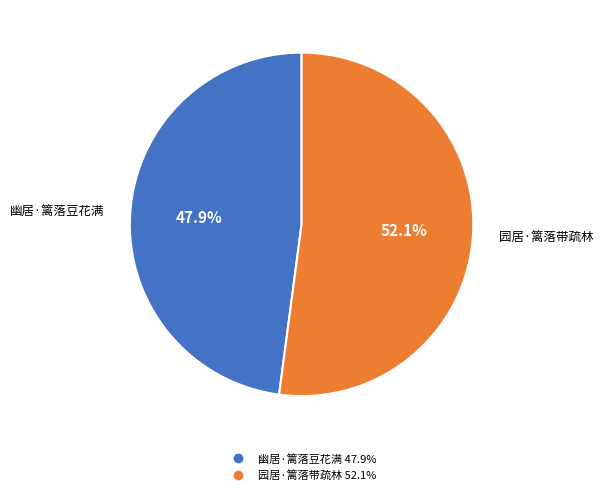

Which slice represents more than half of the pie?

园居·篱落带疏林